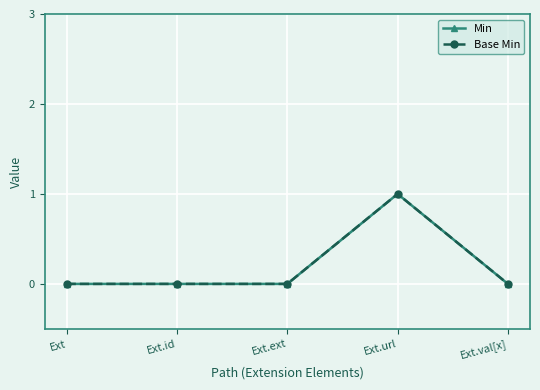

List the series in order of their peak value, lowest first.

Min, Base Min